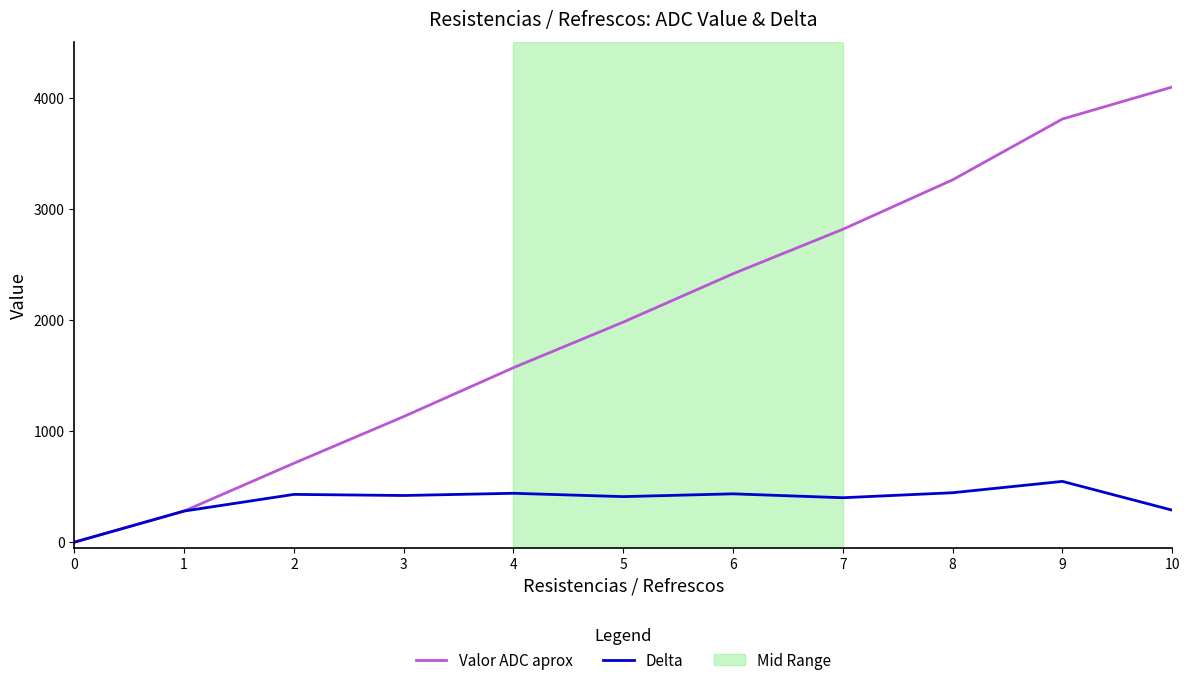

The value of Valor ADC aprox at 6 is 540. True or false?

False